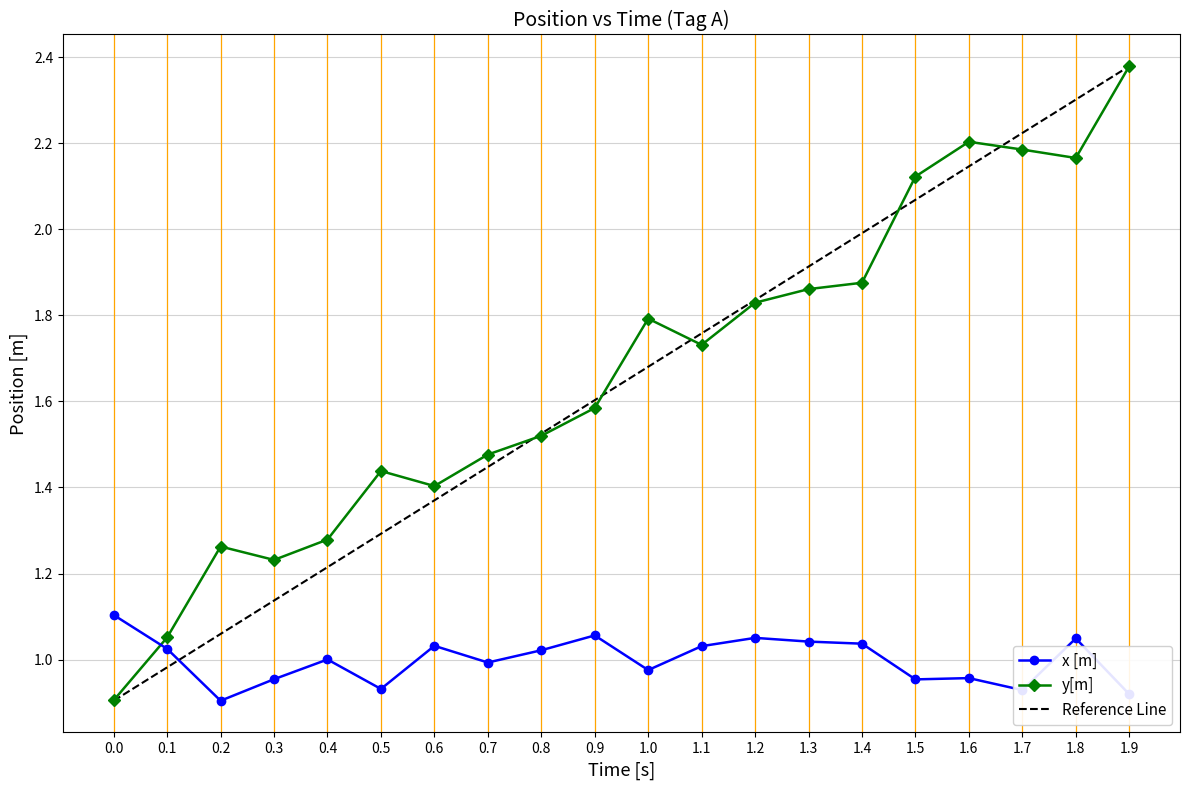

How many intersections are there between x [m] and y[m]?

1